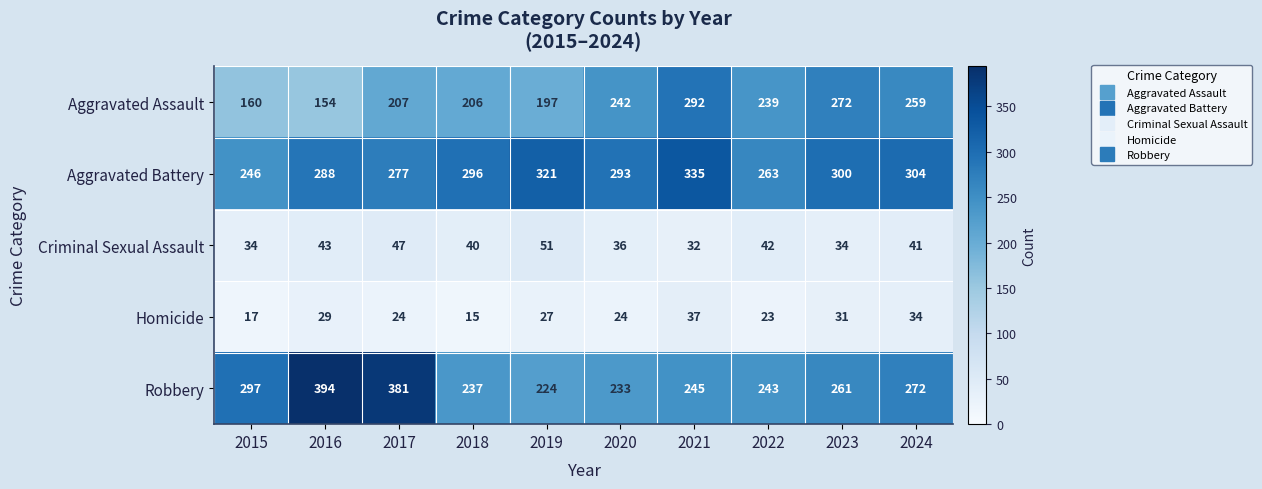

What is the spread (max minus min) of values at 2019?

294